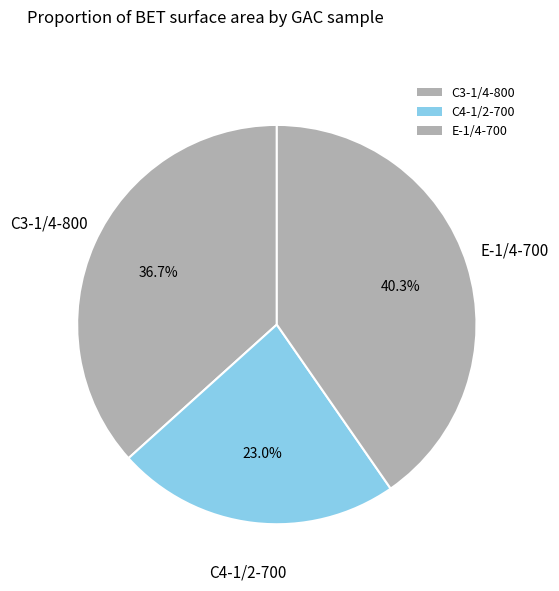

Which slice is the largest?

E-1/4-700